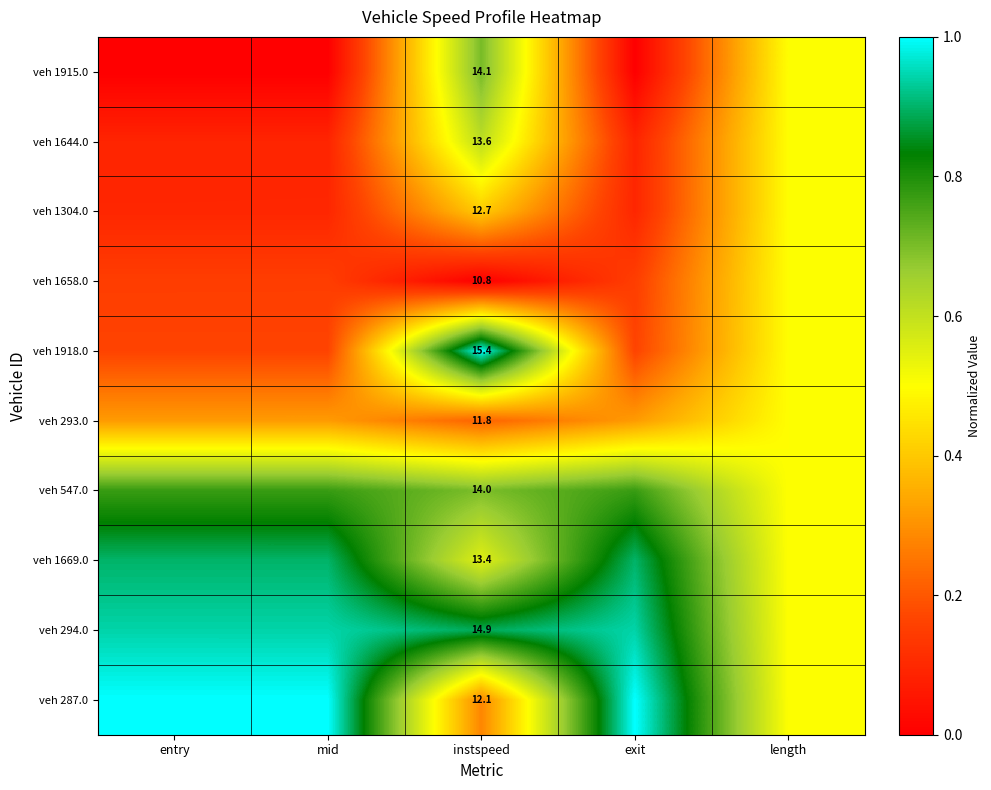

Which category has the lowest value across all series?

entry